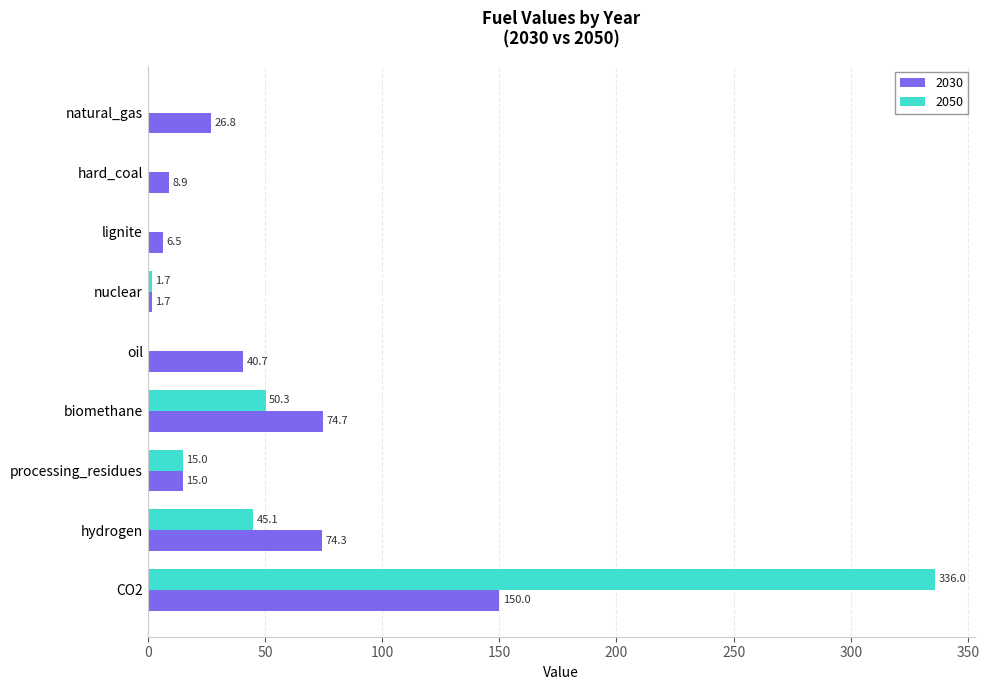

True or false: 2050 has a value of 0.0 at hard_coal.

True